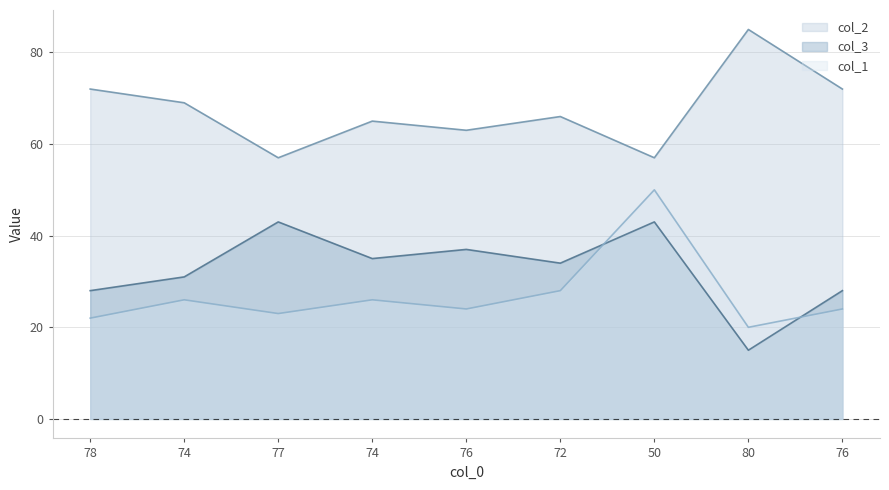

The col_2 series shows 37 at 72. True or false?

False